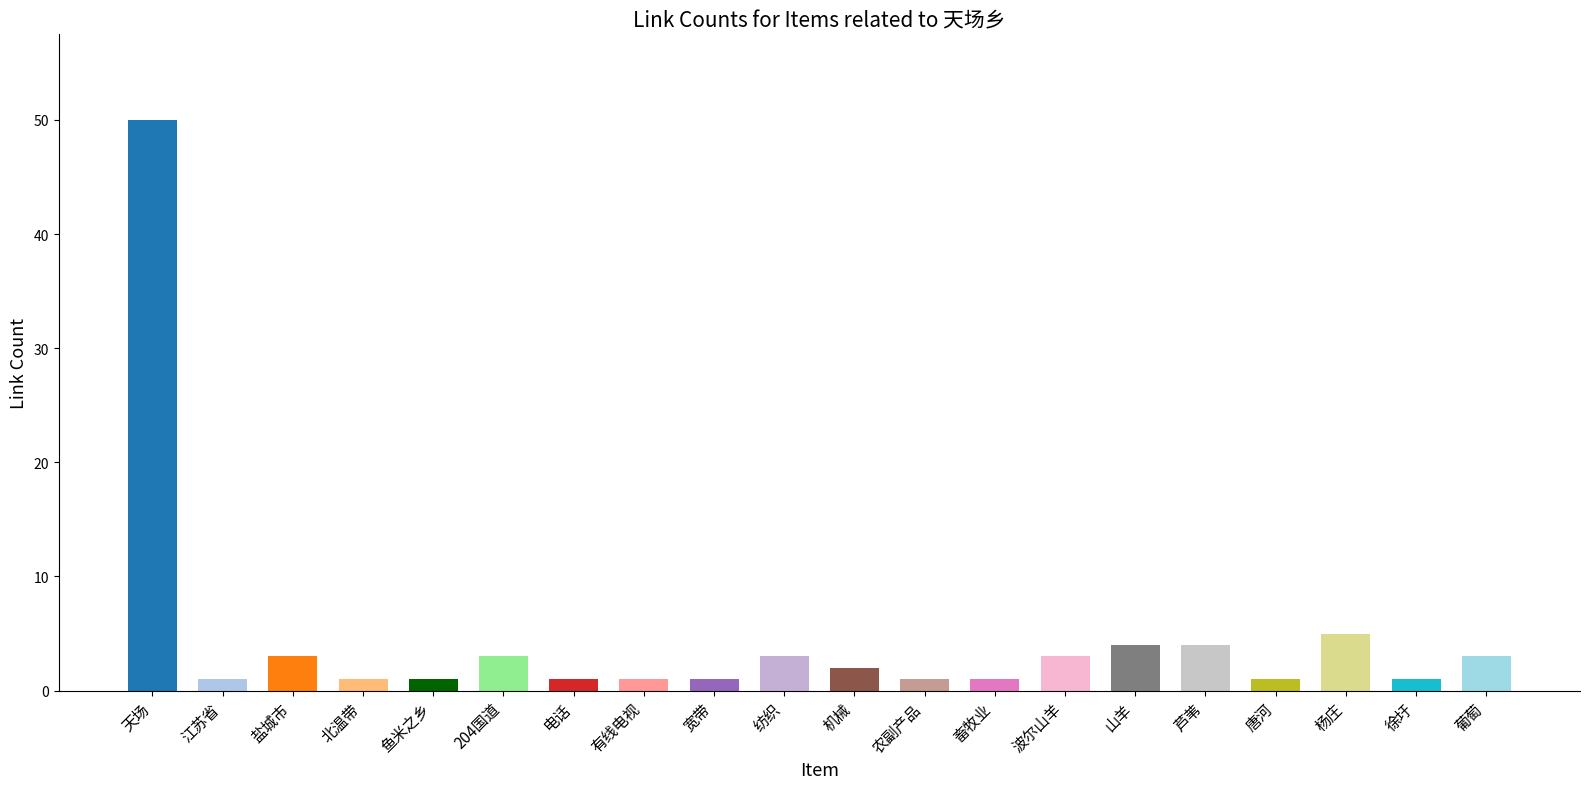

Are the bars grouped side by side (vs. stacked)?

No